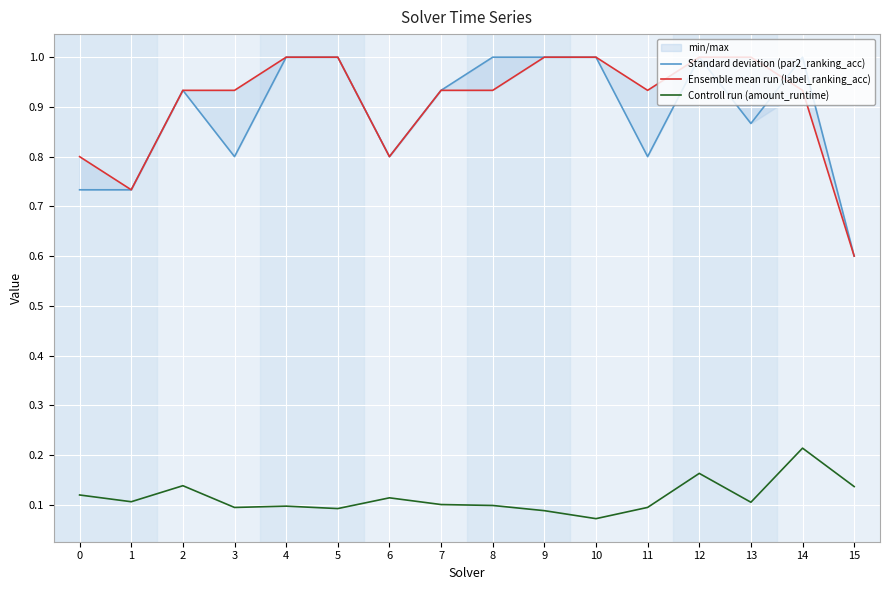

Reading left to right, transcribe all the data shown in this chart.

Standard deviation (par2_ranking_acc): 0=0.7	1=0.7	2=0.9	3=0.8	4=1.0	5=1.0	6=0.8	7=0.9	8=1.0	9=1.0	10=1.0	11=0.8	12=1.0	13=0.9	14=1.0	15=0.6
Ensemble mean run (label_ranking_acc): 0=0.8	1=0.7	2=0.9	3=0.9	4=1.0	5=1.0	6=0.8	7=0.9	8=0.9	9=1.0	10=1.0	11=0.9	12=1.0	13=1.0	14=0.9	15=0.6
Controll run (amount_runtime): 0=0.1	1=0.1	2=0.1	3=0.1	4=0.1	5=0.1	6=0.1	7=0.1	8=0.1	9=0.1	10=0.1	11=0.1	12=0.2	13=0.1	14=0.2	15=0.1